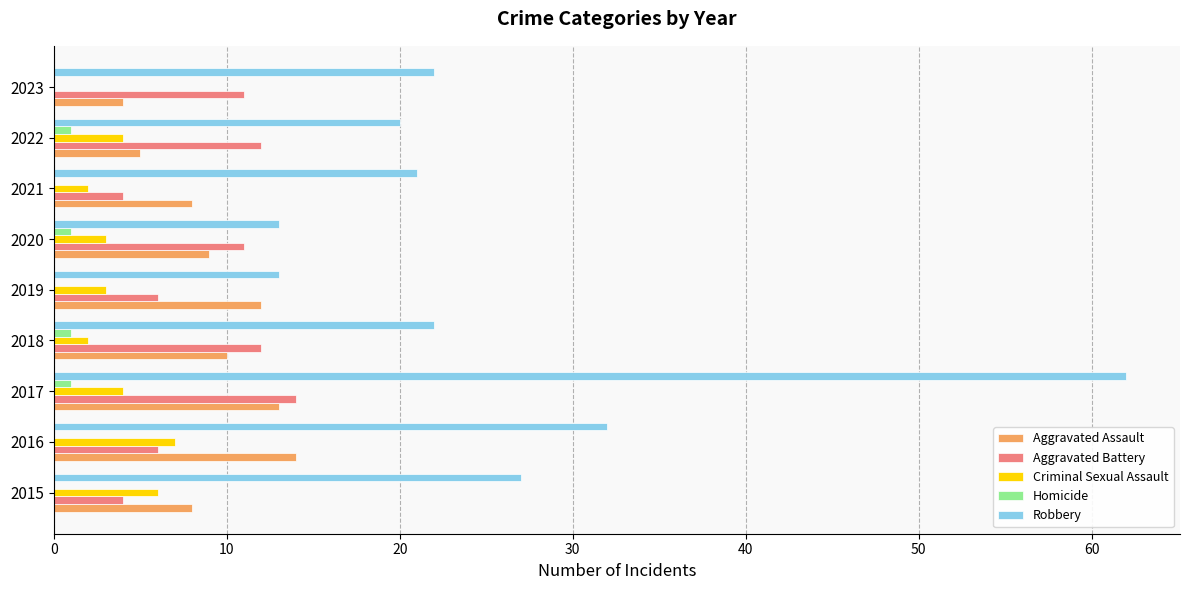

The value of Criminal Sexual Assault at 2018 is 2. True or false?

True